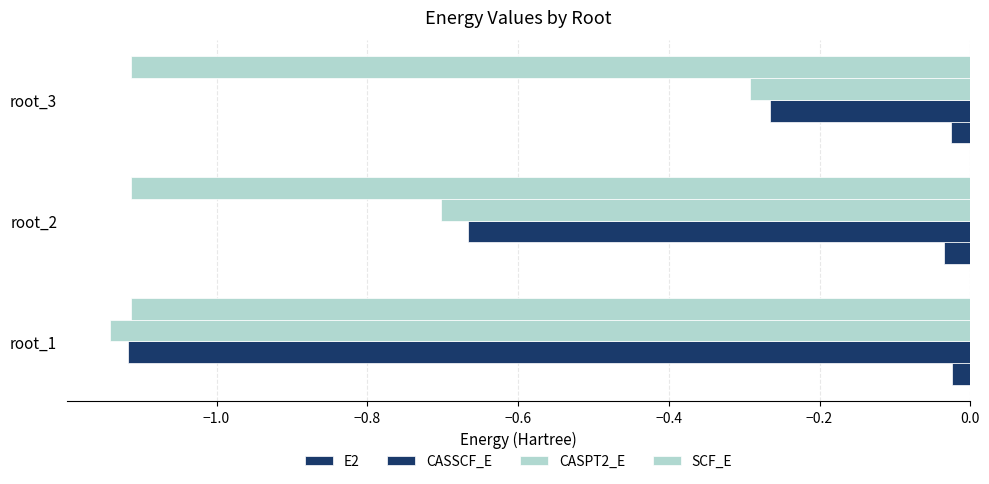

How many data points does each series have?

3